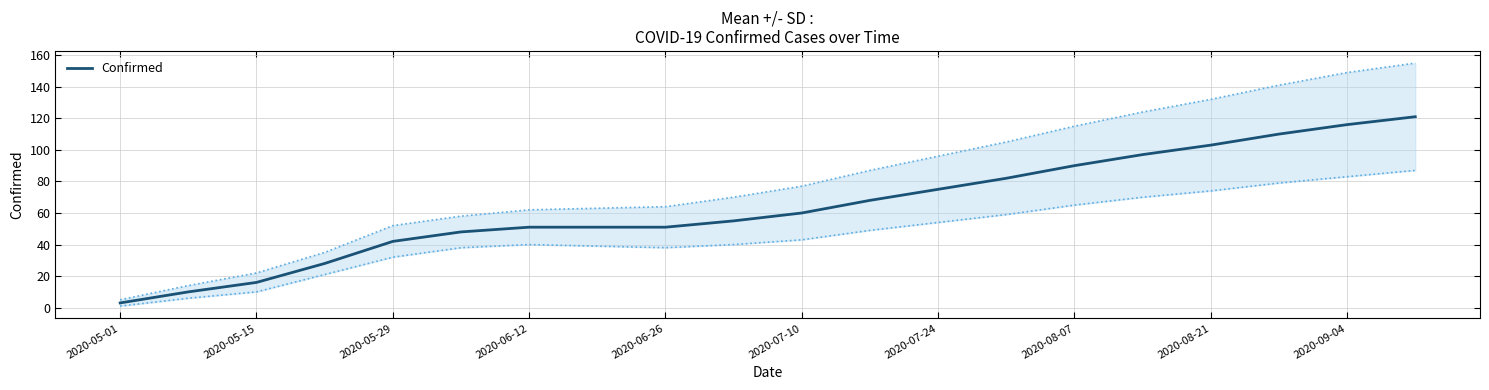

What is the difference between the maximum and minimum values?

118